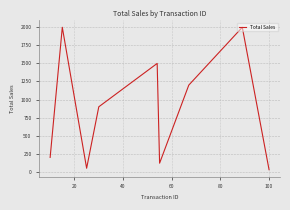

What is the difference between the maximum and minimum values?

1970